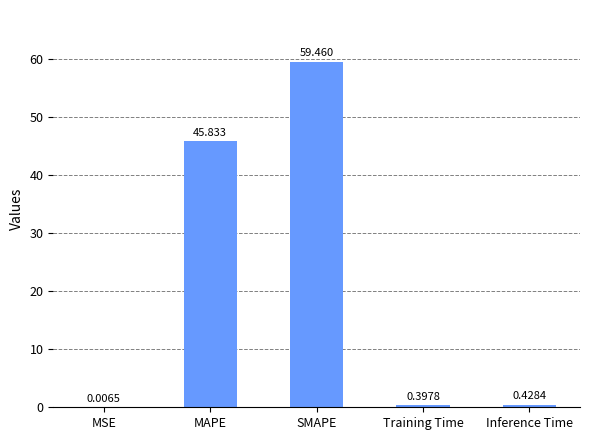

At which category does the chart reach its peak across all series?

SMAPE